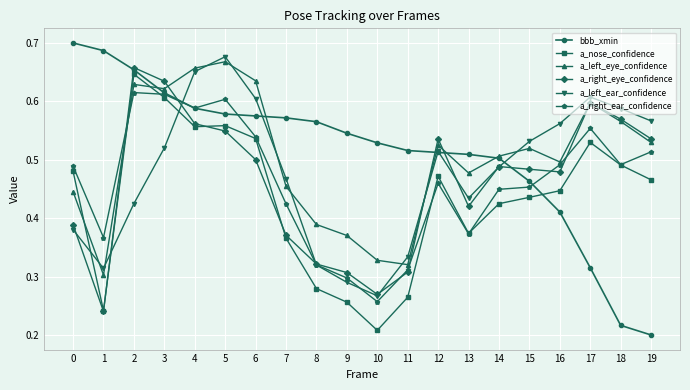

The value of bbb_xmin at 0 is 0.4. True or false?

False